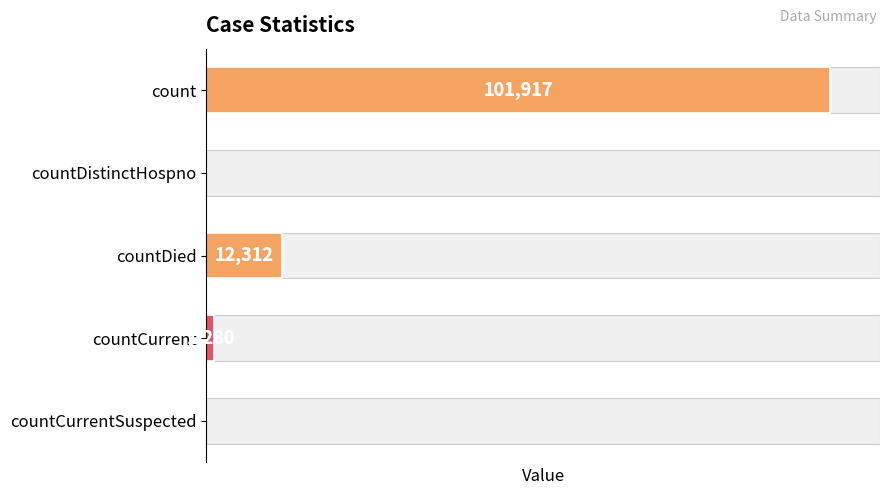

What is the change in value from count to countDistinctHospno?

-101917